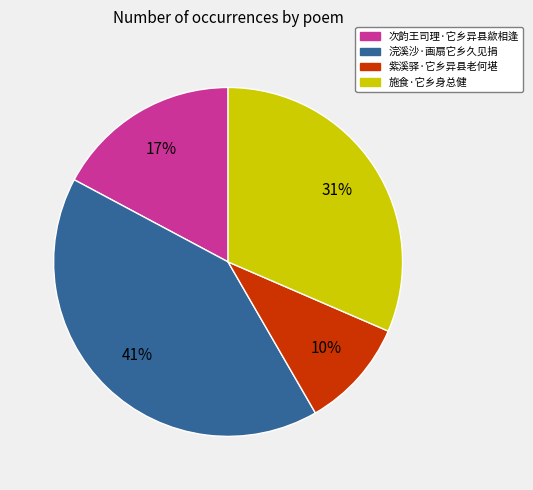

Rank the categories by value from highest to lowest.

浣溪沙·画扇它乡久见捐, 施食·它乡身总健, 次韵王司理·它乡异县歘相逢, 紫溪驿·它乡异县老何堪